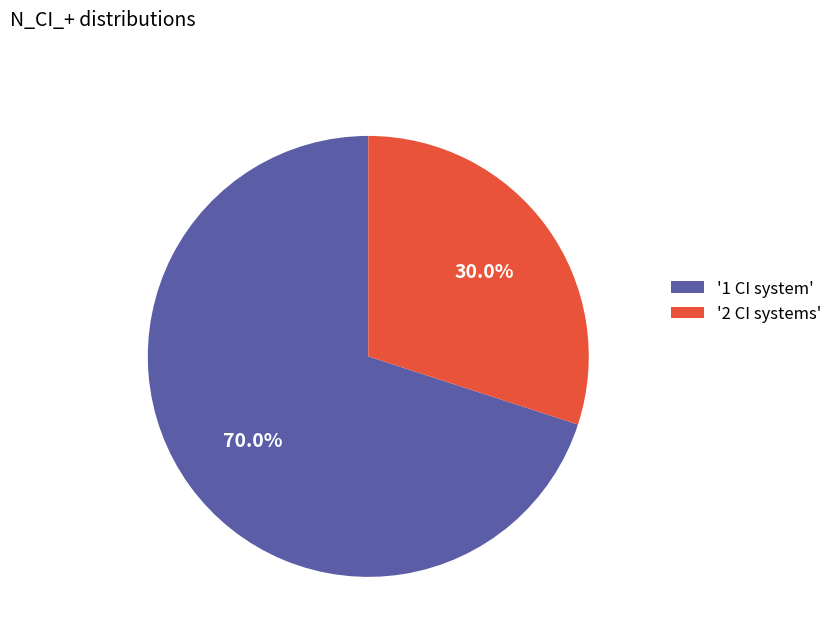

Combined, what portion of the pie is '1 CI system' and '2 CI systems'?

100.0%